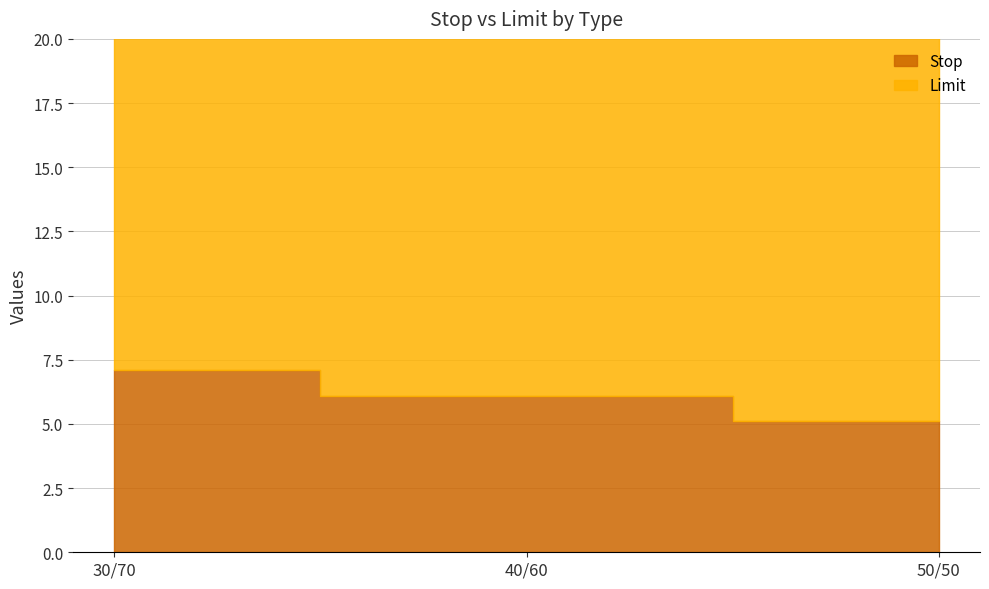

What is the sum of the Limit values at 30/70 and 40/60?

33.4